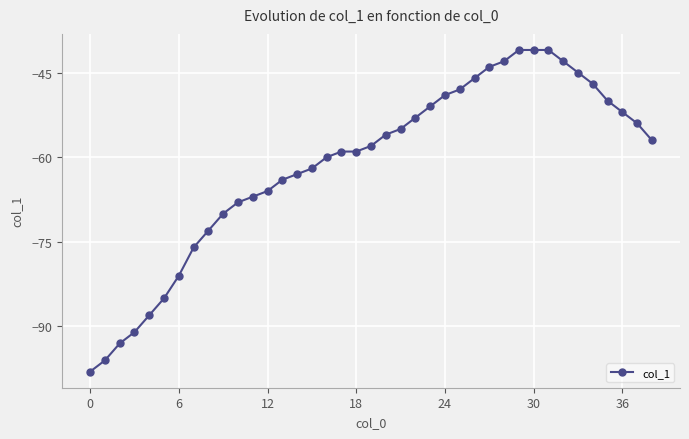

What is the smallest value displayed?

-98